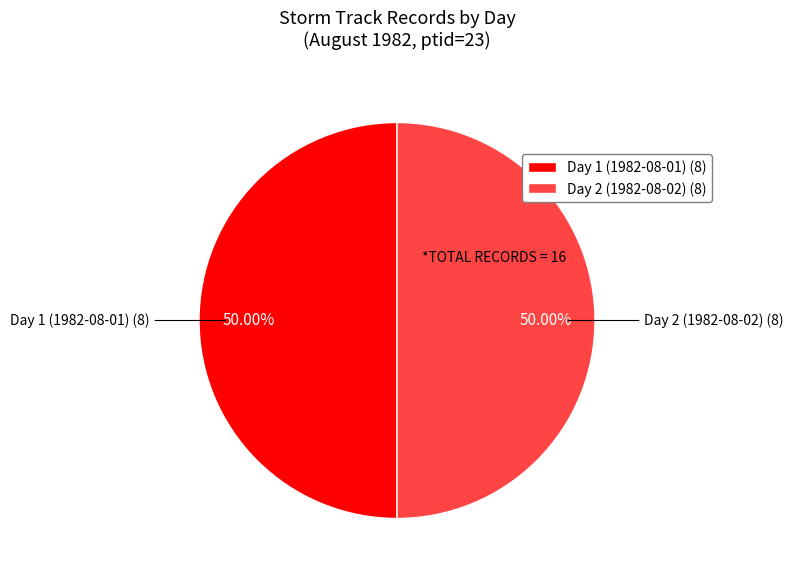

Approximately how many times larger is the value at Day 1 (1982-08-01) (8) compared to Day 2 (1982-08-02) (8)?

1.0